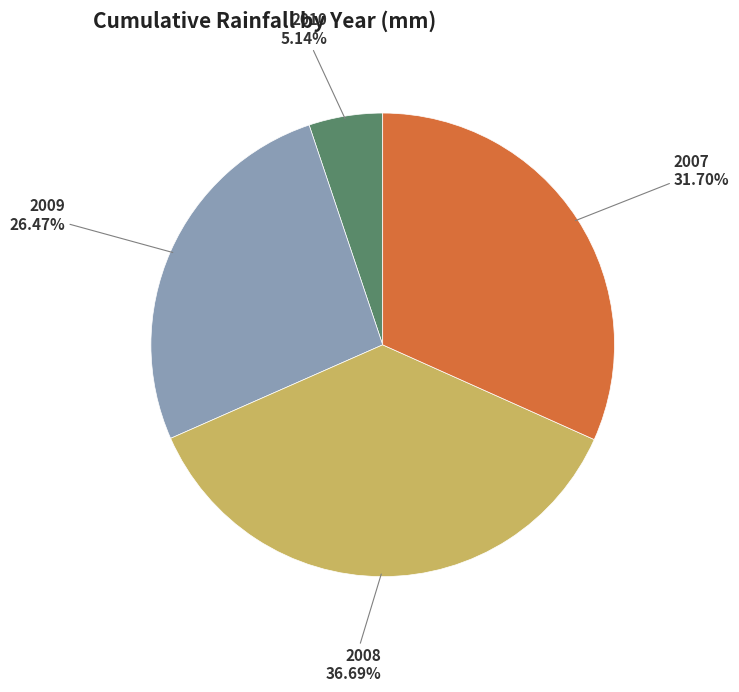

To the nearest percent, what is the difference between the largest and smallest slice percentages?

32%